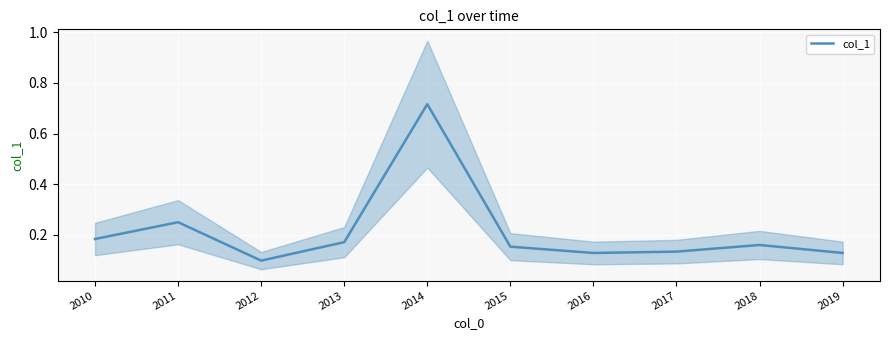

At which label is the value closest to 0?

2012